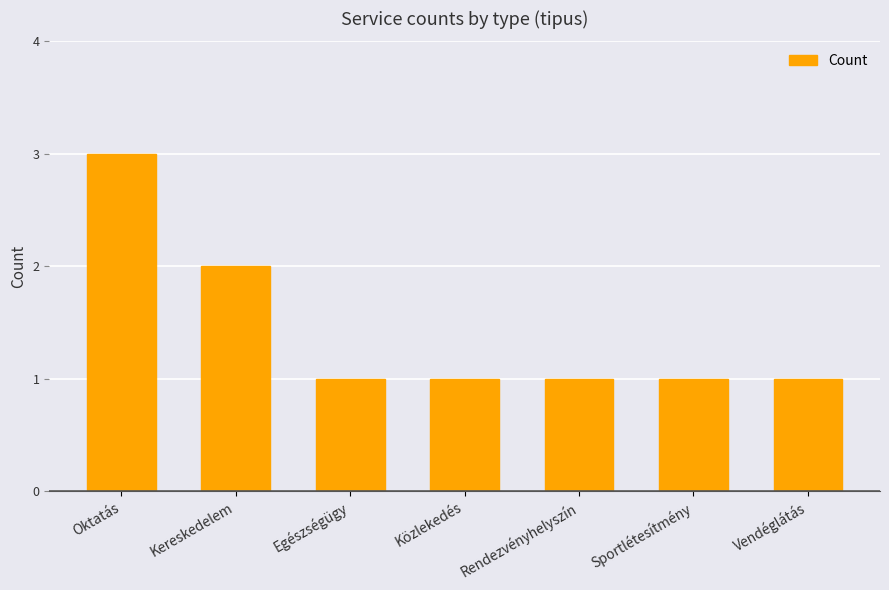

What is the sum of all values?

10